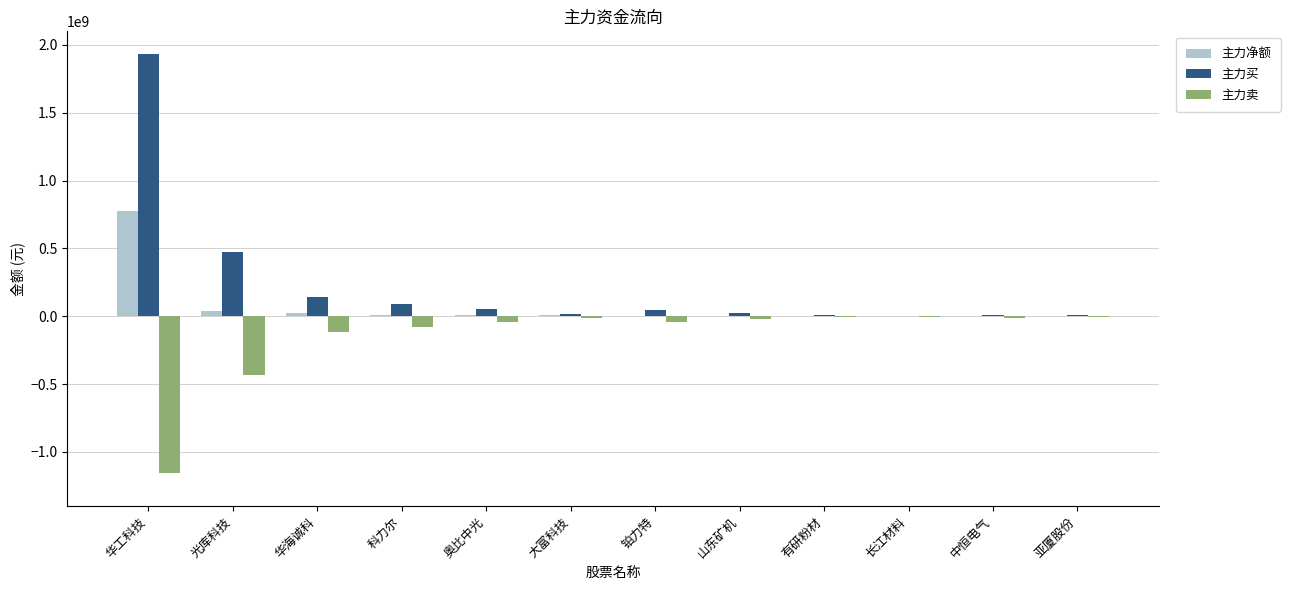

At which label is 主力买 closest to 967023951?

光库科技